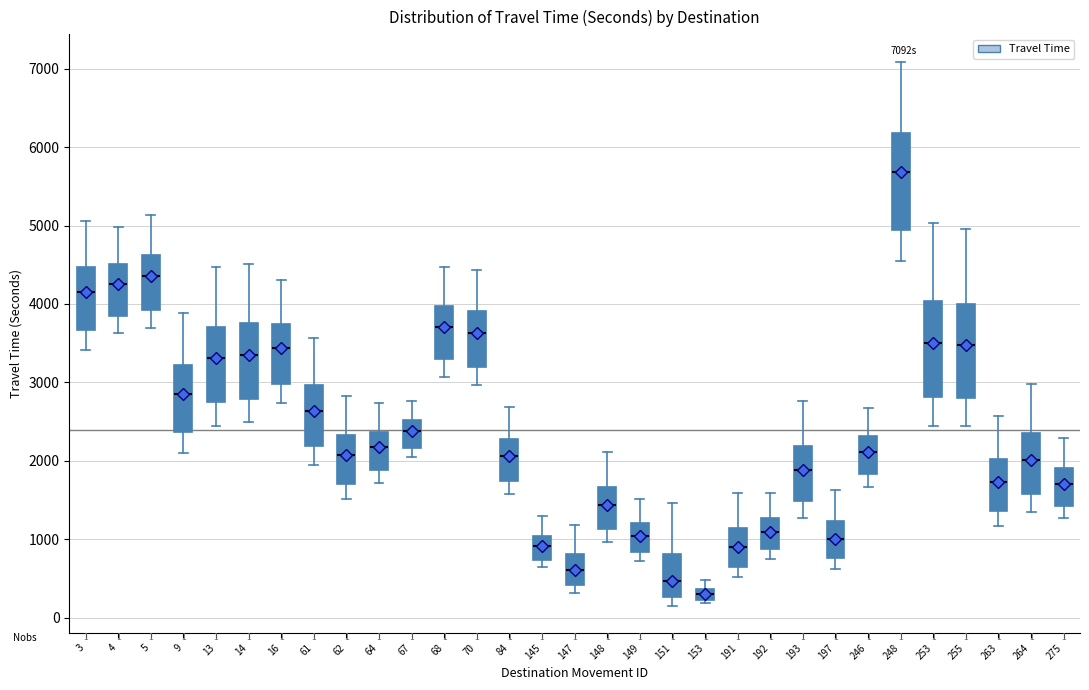

Which box's median line is the lowest?

153